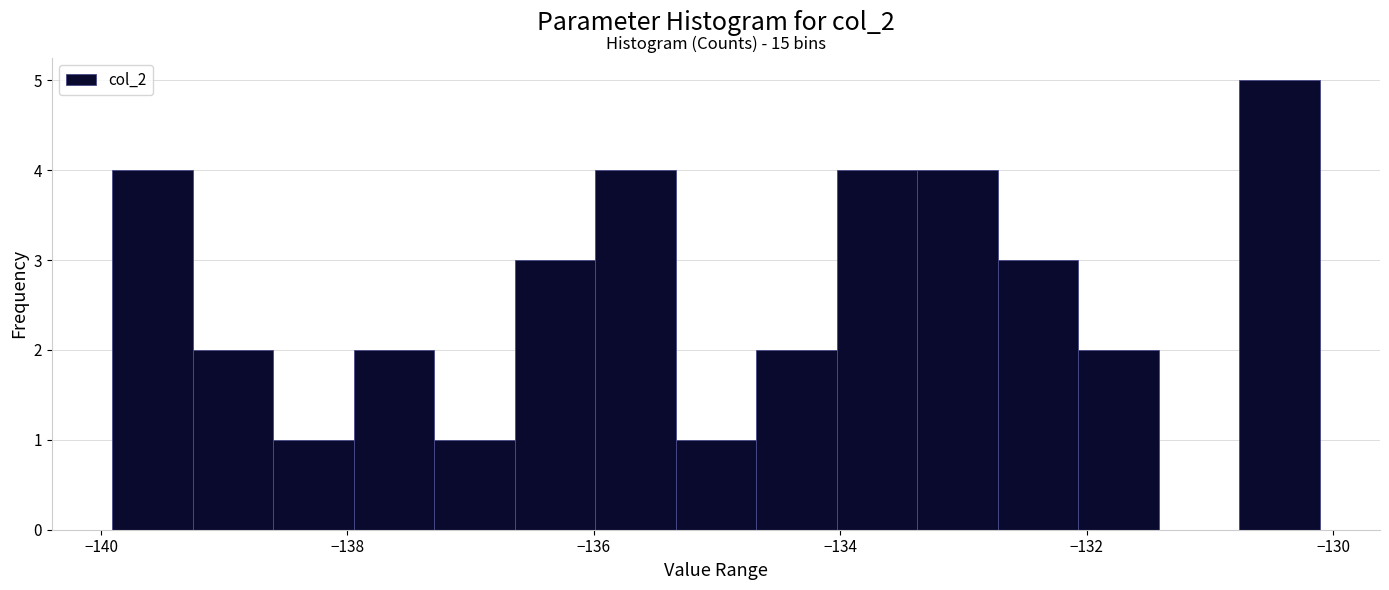

Read against the x-axis, roughly where is the centre of the tallest bar?

-130.4